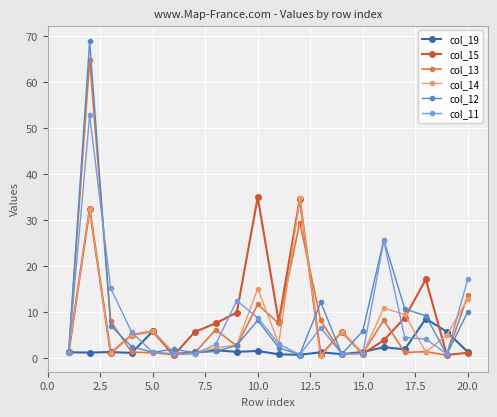

True or false: col_13 and col_15 intersect in this chart.

True